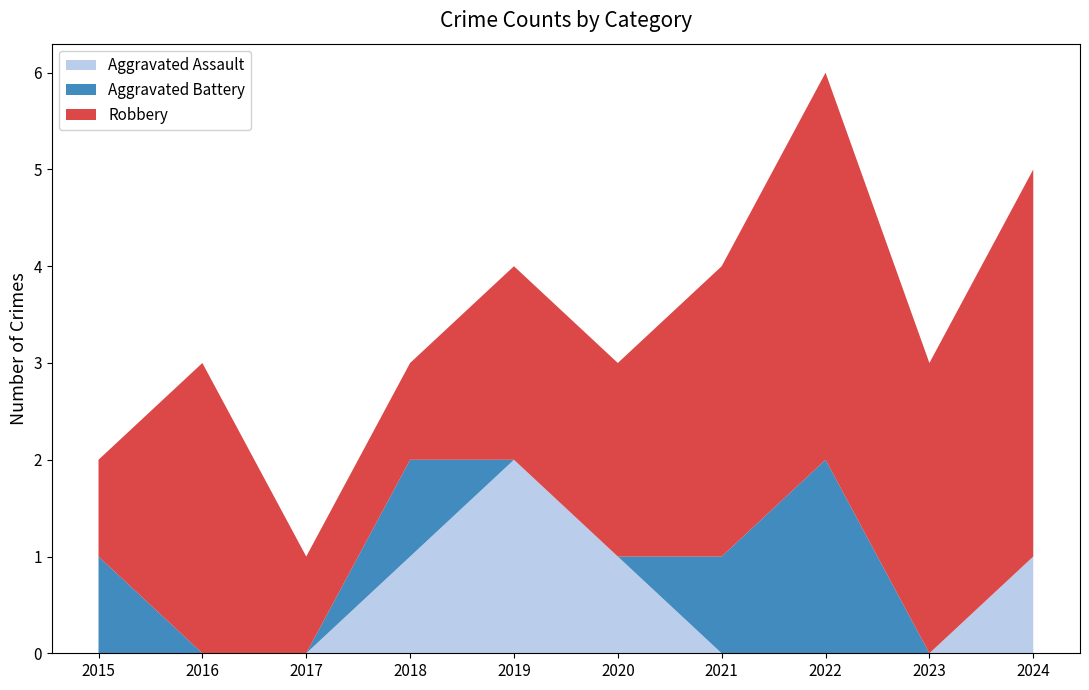

Reading left to right, extract all data points from this chart.

Aggravated Assault: 0	0	0	1	2	1	0	0	0	1
Aggravated Battery: 1	0	0	1	0	0	1	2	0	0
Robbery: 1	3	1	1	2	2	3	4	3	4